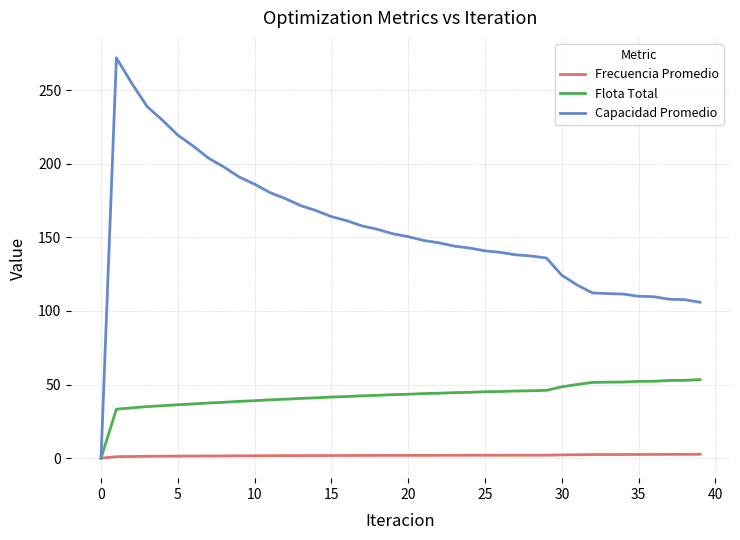

What is the maximum value for Flota Total?

53.4